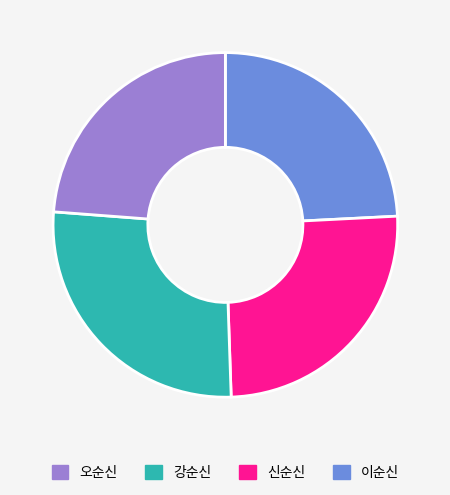

Is there a majority slice in this chart?

No